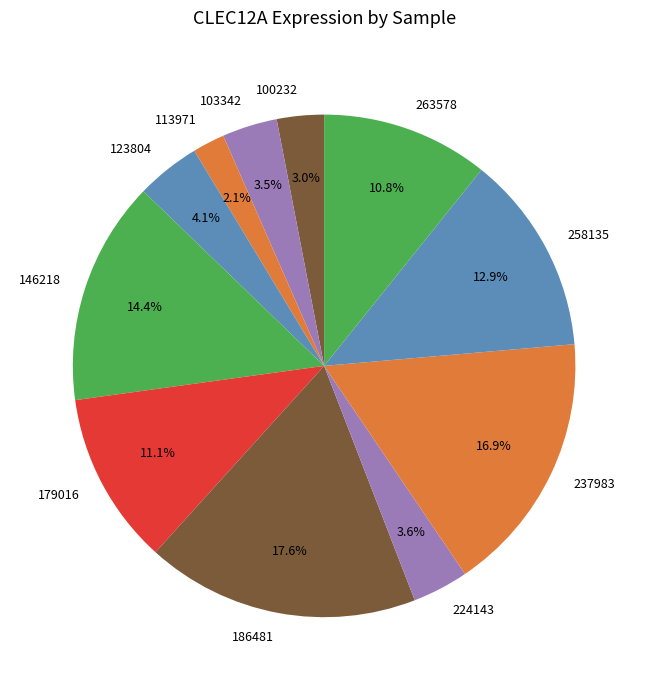

Is it true that 123804 is 13% of the pie?

False